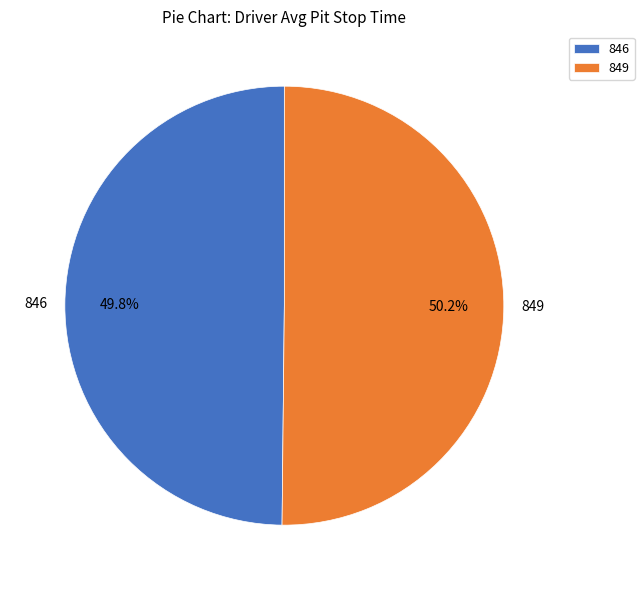

The 849 slice represents 41% of the pie. True or false?

False